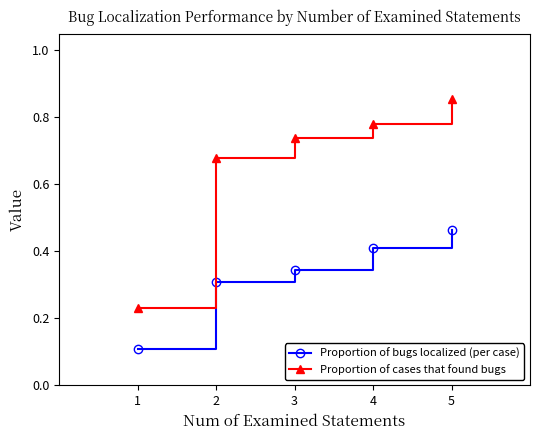

Is the value of Proportion of bugs localized (per case) at 5 greater than the value of Proportion of cases that found bugs at 2?

No